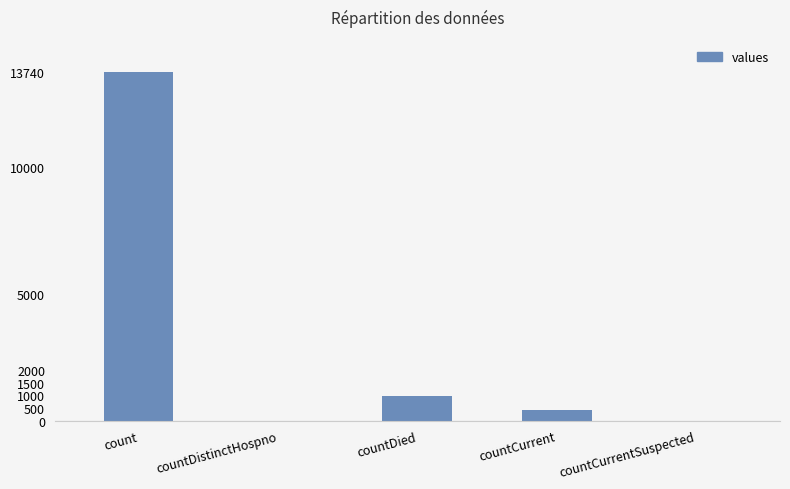

What is the difference between the values at countDied and countCurrentSuspected?

977